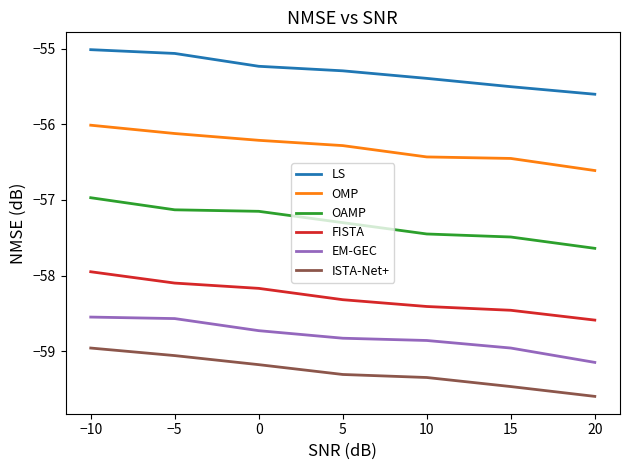

At which category does the chart reach its minimum across all series?

20